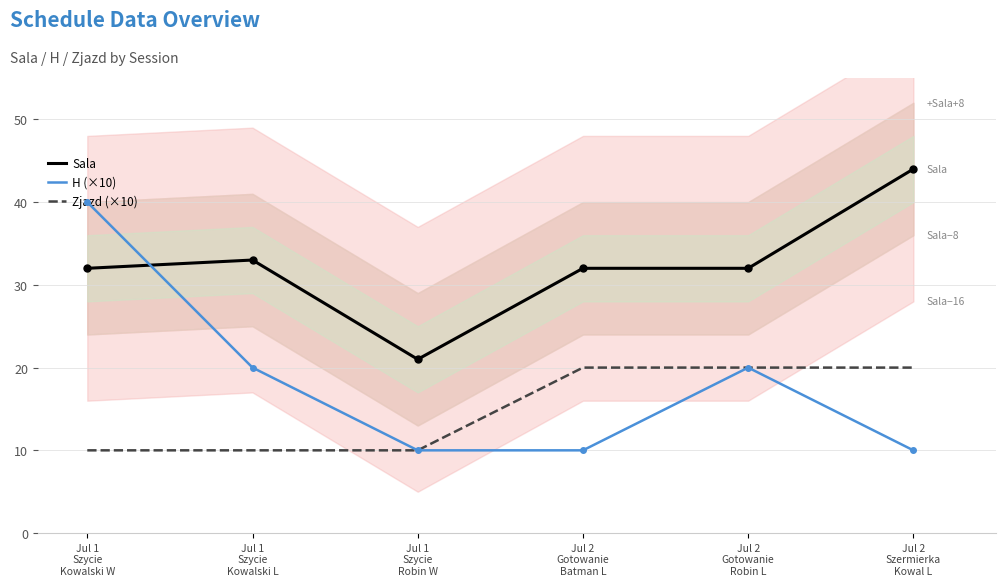

Is the value of H (×10) at Jul 1
Szycie
Kowalski W greater than the value of Sala at Jul 2
Gotowanie
Robin L?

Yes